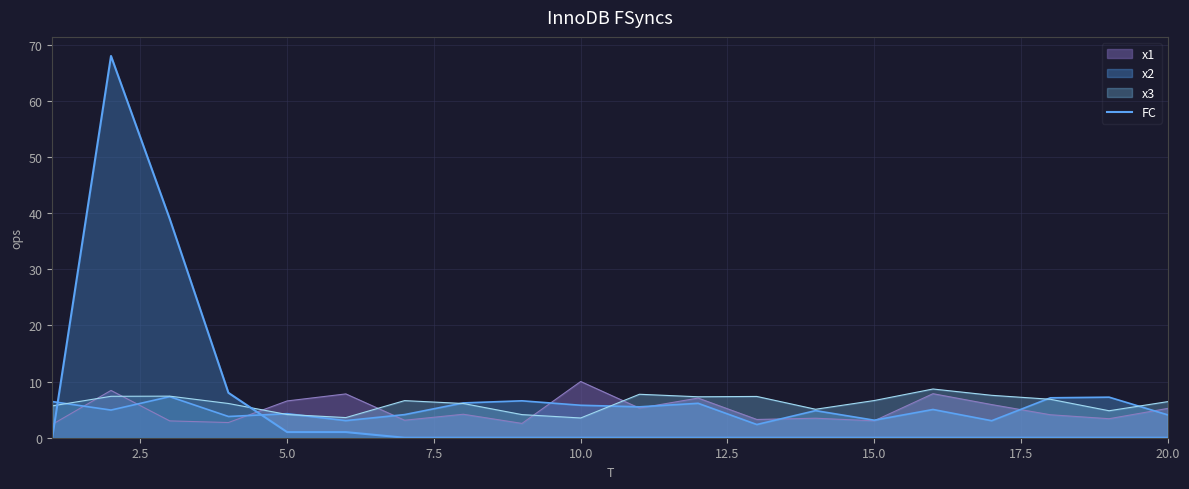

Does the chart have visible grid lines?

Yes